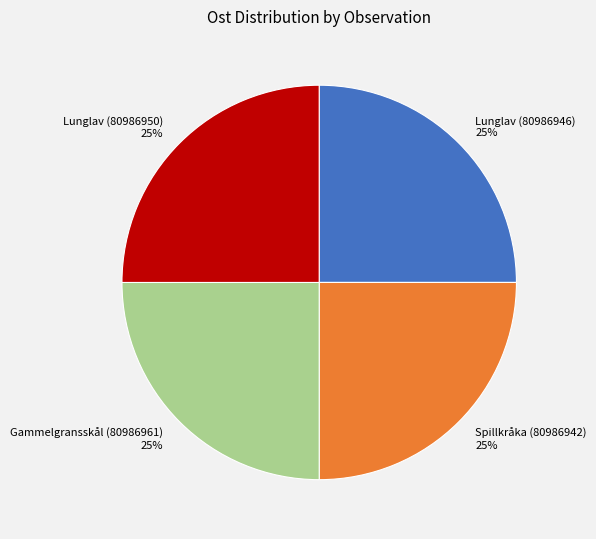

What is the ratio of the value at Lunglav (80986946) to the value at Lunglav (80986950)?

1.0